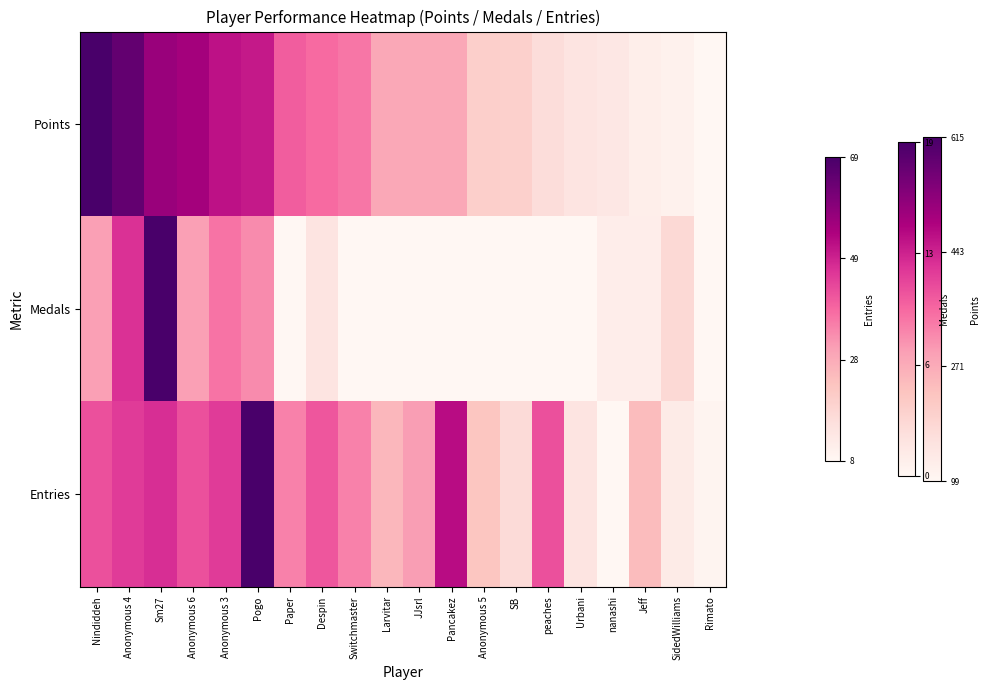

Reading left to right, list all the values displayed in this chart.

Points: Nindiddeh=1.0	Anonymous 4=0.9	Sm27=0.8	Anonymous 6=0.8	Anonymous 3=0.7	Pogo=0.7	Paper=0.5	Despin=0.5	Switchmaster=0.5	Larvitar=0.3	JJsrl=0.3	Pancakez=0.3	Anonymous 5=0.2	SB=0.2	peaches=0.1	Urbani=0.1	nanashi=0.1	Jeff=0.0	SidedWilliams=0.0	Rimato=0.0
Medals: Nindiddeh=0.4	Anonymous 4=0.6	Sm27=1.0	Anonymous 6=0.4	Anonymous 3=0.5	Pogo=0.4	Paper=0.0	Despin=0.1	Switchmaster=0.0	Larvitar=0.0	JJsrl=0.0	Pancakez=0.0	Anonymous 5=0.0	SB=0.0	peaches=0.0	Urbani=0.0	nanashi=0.1	Jeff=0.1	SidedWilliams=0.2	Rimato=0.0
Entries: Nindiddeh=0.6	Anonymous 4=0.6	Sm27=0.6	Anonymous 6=0.6	Anonymous 3=0.6	Pogo=1.0	Paper=0.4	Despin=0.5	Switchmaster=0.4	Larvitar=0.3	JJsrl=0.4	Pancakez=0.7	Anonymous 5=0.2	SB=0.1	peaches=0.6	Urbani=0.1	nanashi=0.0	Jeff=0.3	SidedWilliams=0.1	Rimato=0.0